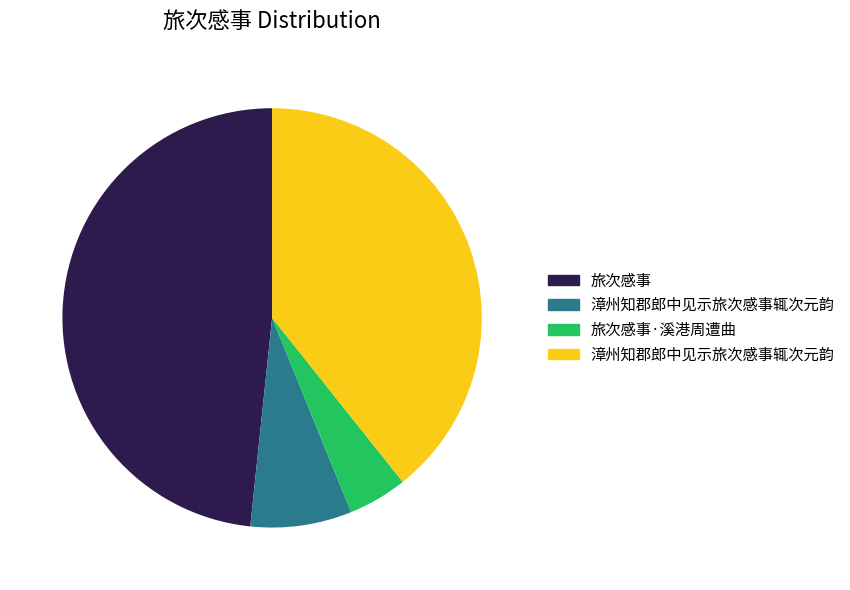

Does any single category account for the majority?

No